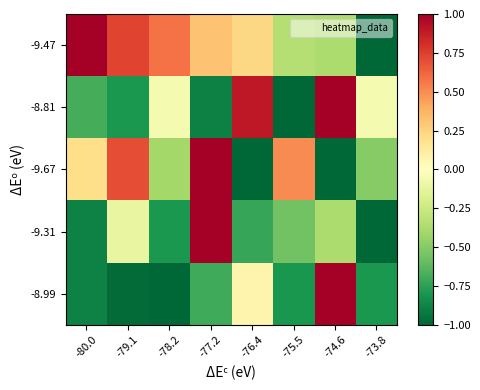

Which series has the largest range (max minus min)?

-9.47